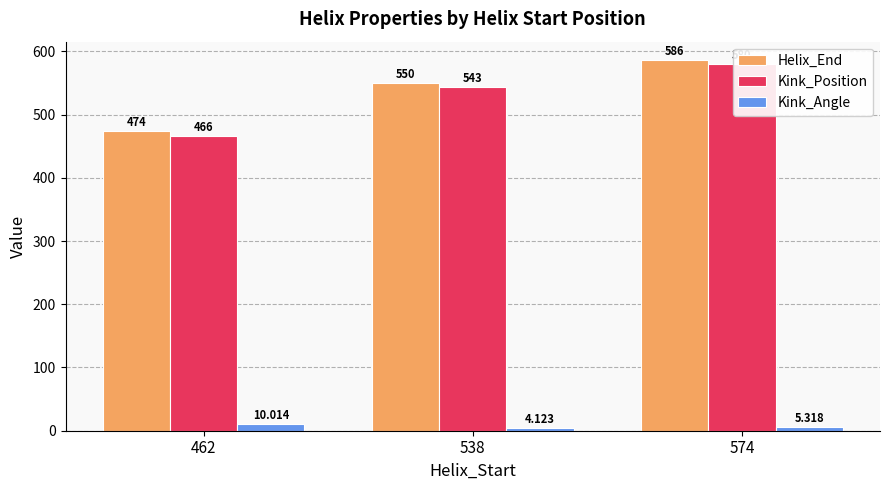

Where is Kink_Position nearest to the value 523?

538